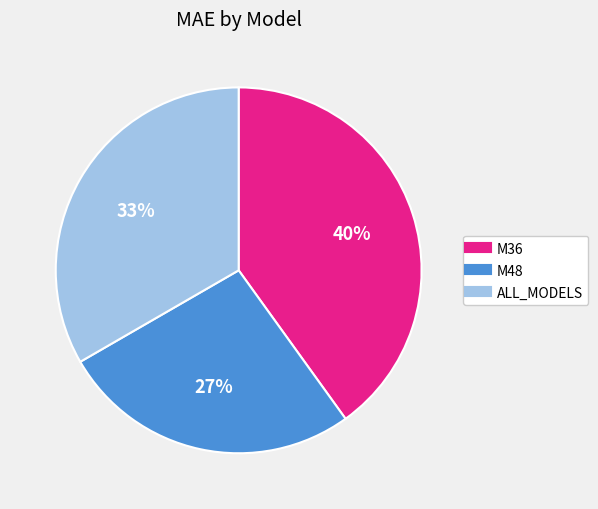

Which slice is the smallest?

M48